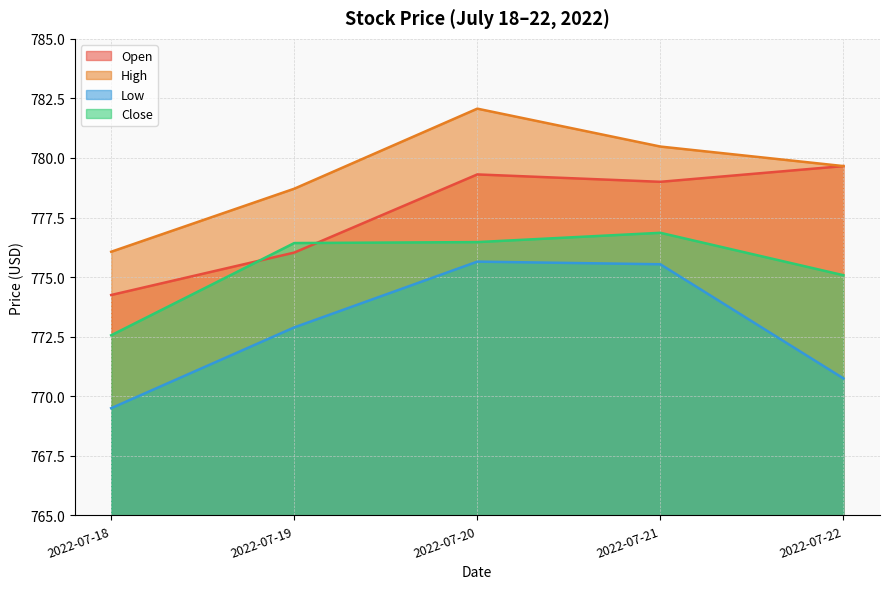

Reading right to left, list all the values displayed in this chart.

Open: 2022-07-22=779.7	2022-07-21=779.0	2022-07-20=779.3	2022-07-19=776.0	2022-07-18=774.2
High: 2022-07-22=779.7	2022-07-21=780.5	2022-07-20=782.1	2022-07-19=778.7	2022-07-18=776.1
Low: 2022-07-22=770.8	2022-07-21=775.5	2022-07-20=775.7	2022-07-19=772.9	2022-07-18=769.5
Close: 2022-07-22=775.1	2022-07-21=776.9	2022-07-20=776.5	2022-07-19=776.4	2022-07-18=772.6